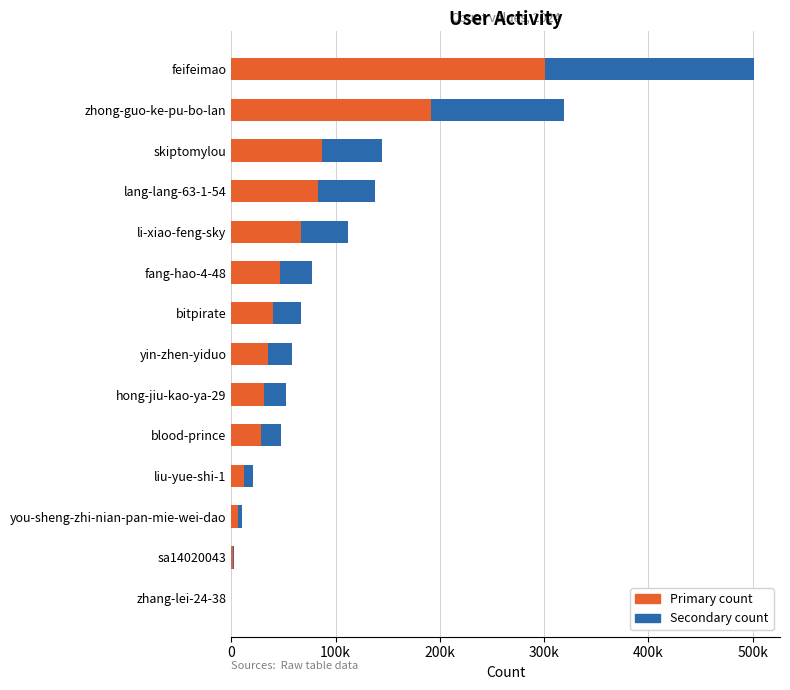

What is the average value of the Secondary count series?

44323